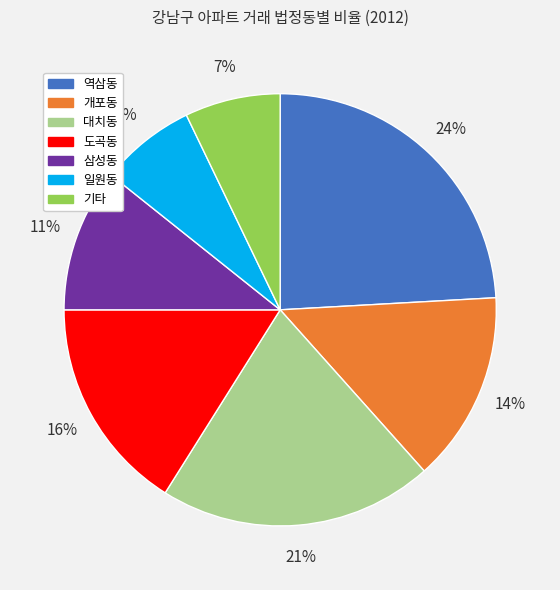

Does any single category account for the majority?

No